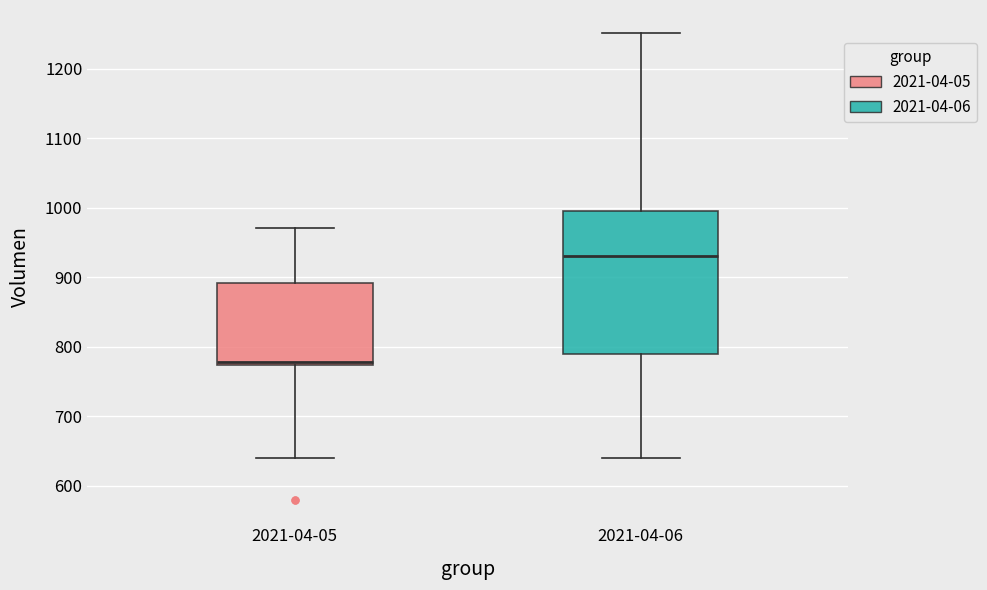

Which box has the highest median line?

2021-04-06